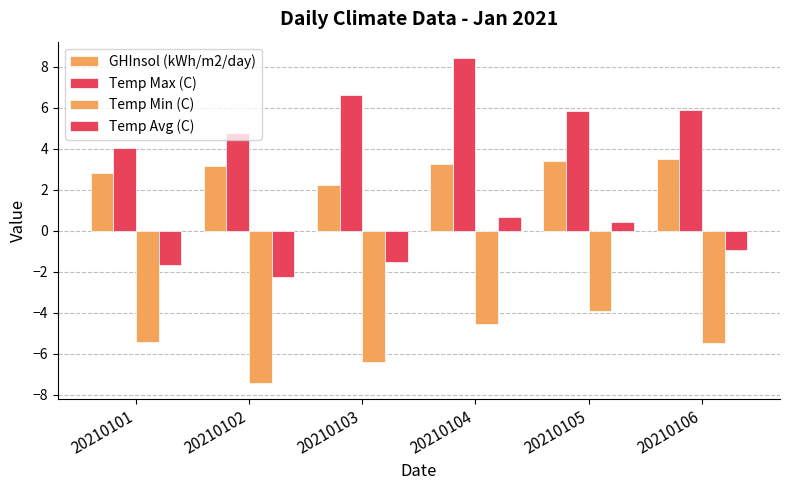

True or false: Temp Min (C) has a value of -4.5 at 20210104.

True